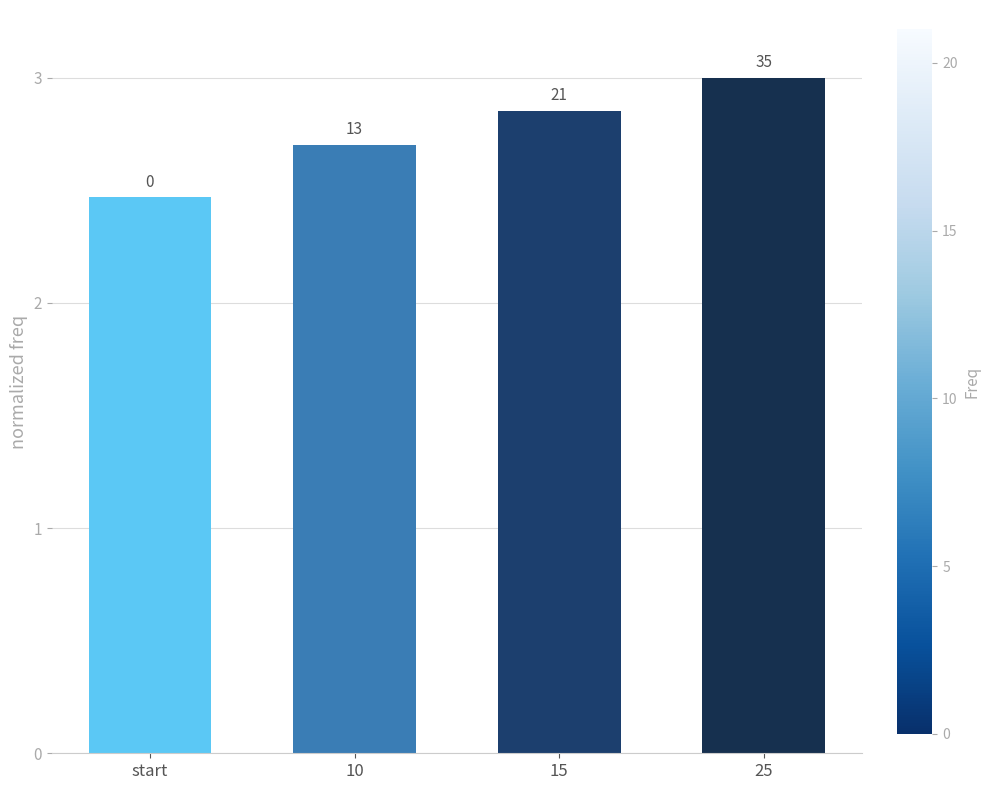

Are the bars horizontal?

No